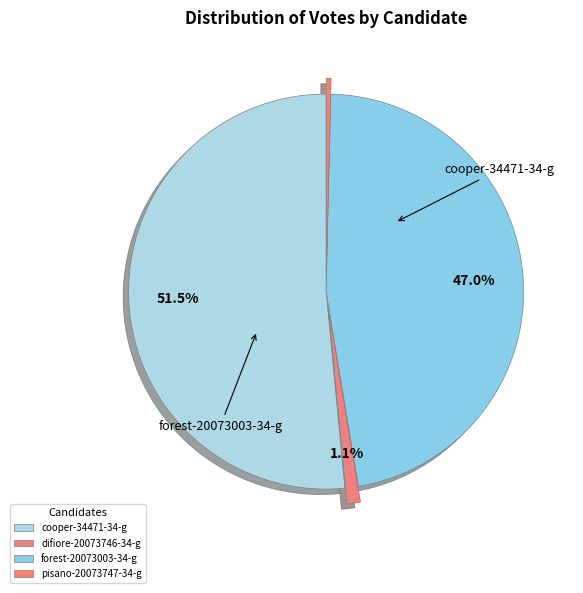

Do forest-20073003-34-g and cooper-34471-34-g together represent more than half of the pie?

Yes